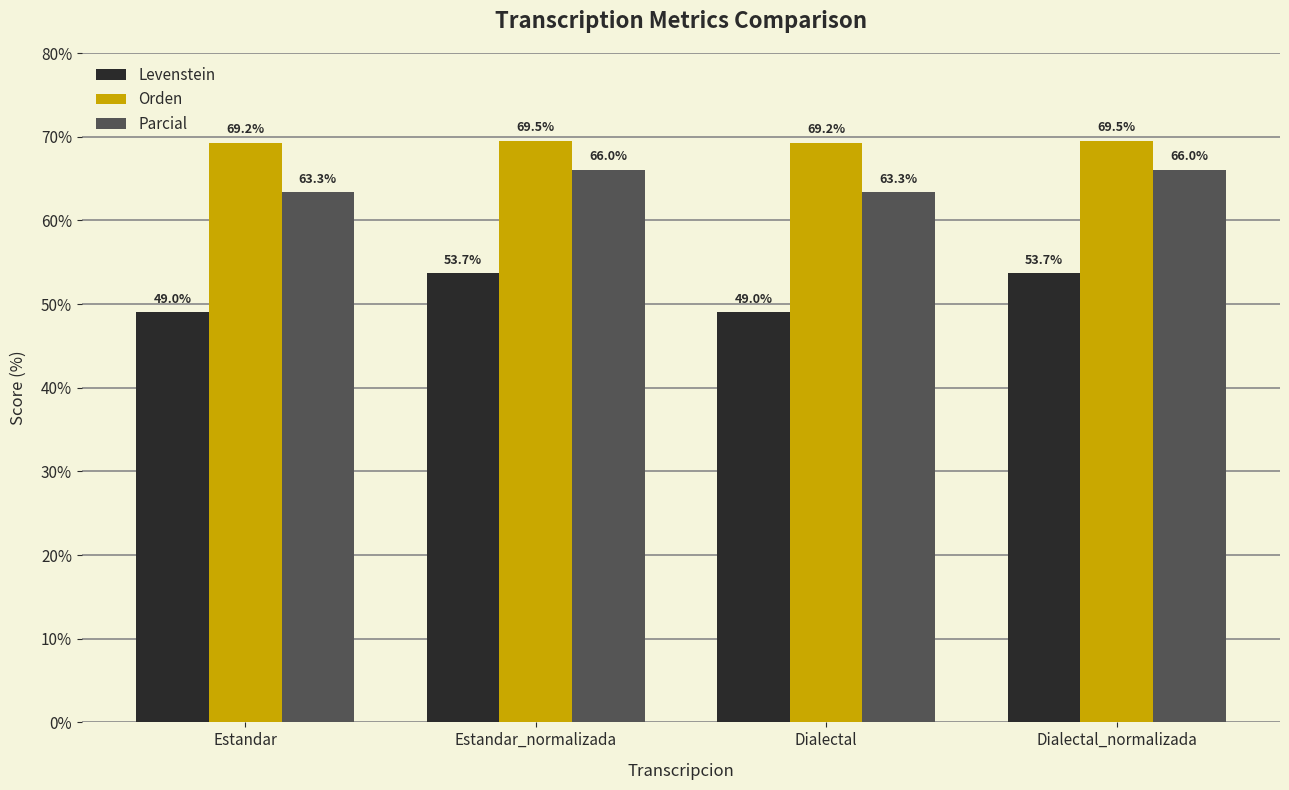

What is the sum of the Levenstein values at Dialectal and Dialectal_normalizada?

102.7